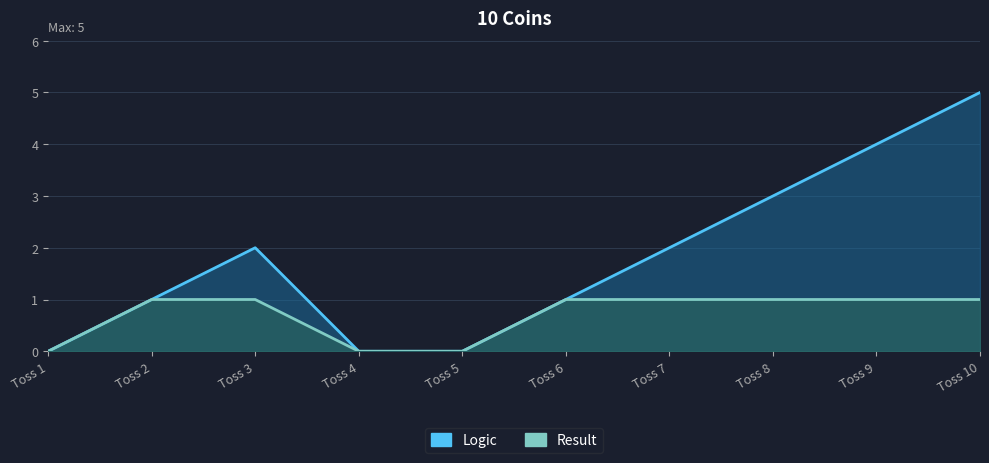

Reading left to right, extract all data points from this chart.

Result: Toss 1=0	Toss 2=1	Toss 3=1	Toss 4=0	Toss 5=0	Toss 6=1	Toss 7=1	Toss 8=1	Toss 9=1	Toss 10=1
Logic: Toss 1=0	Toss 2=1	Toss 3=2	Toss 4=0	Toss 5=0	Toss 6=1	Toss 7=2	Toss 8=3	Toss 9=4	Toss 10=5